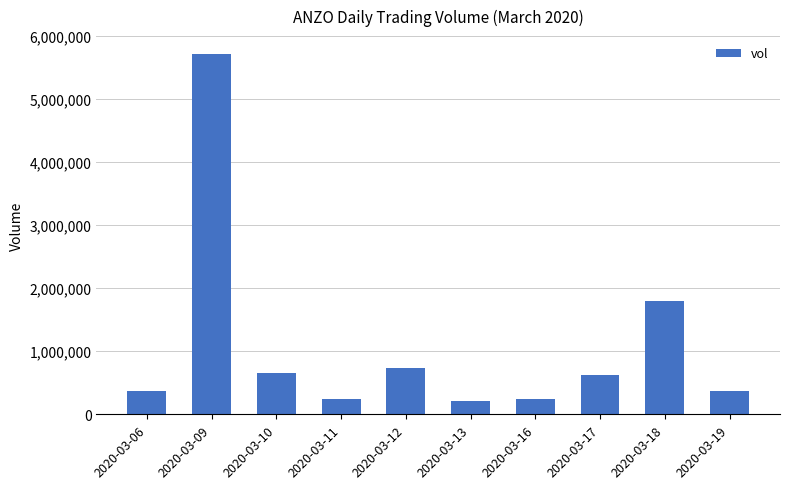

How many data points are less than 626400?

5